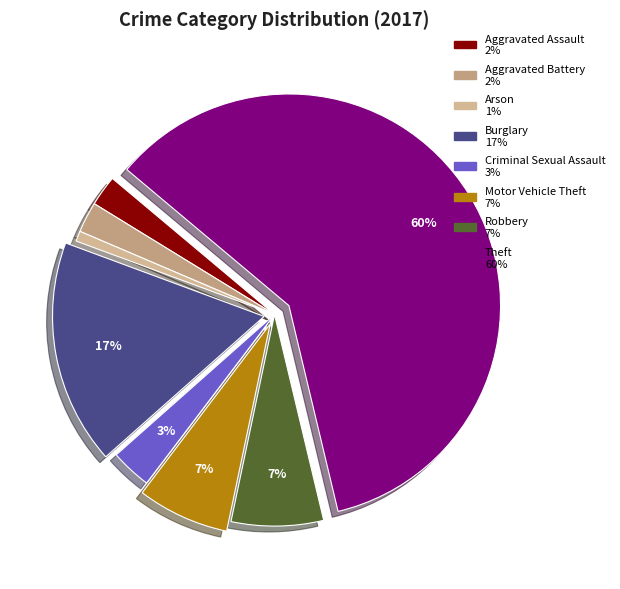

How many segments does this pie chart have?

8